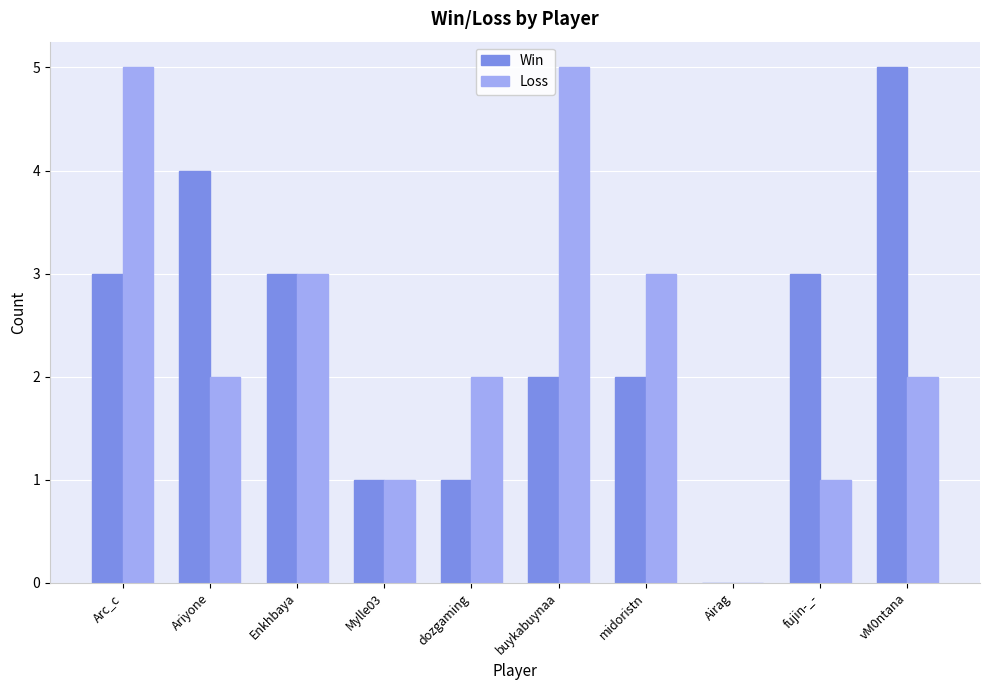

What value does the Loss series have at Arc_c?

5